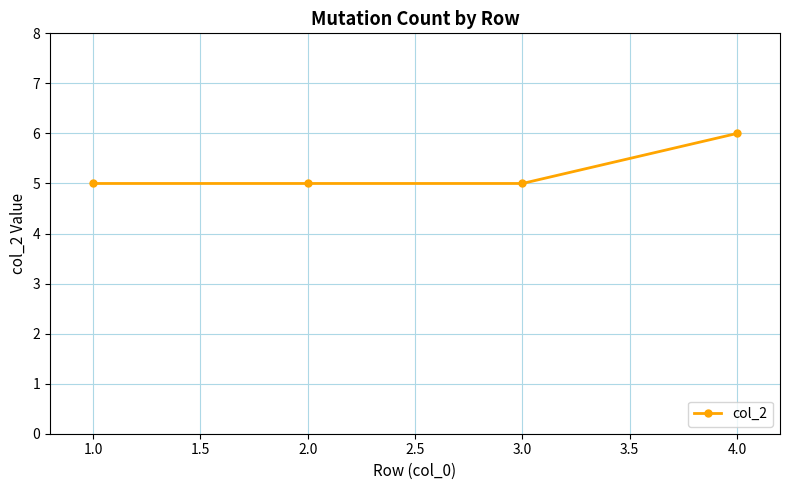

How many lines are shown in the chart?

1